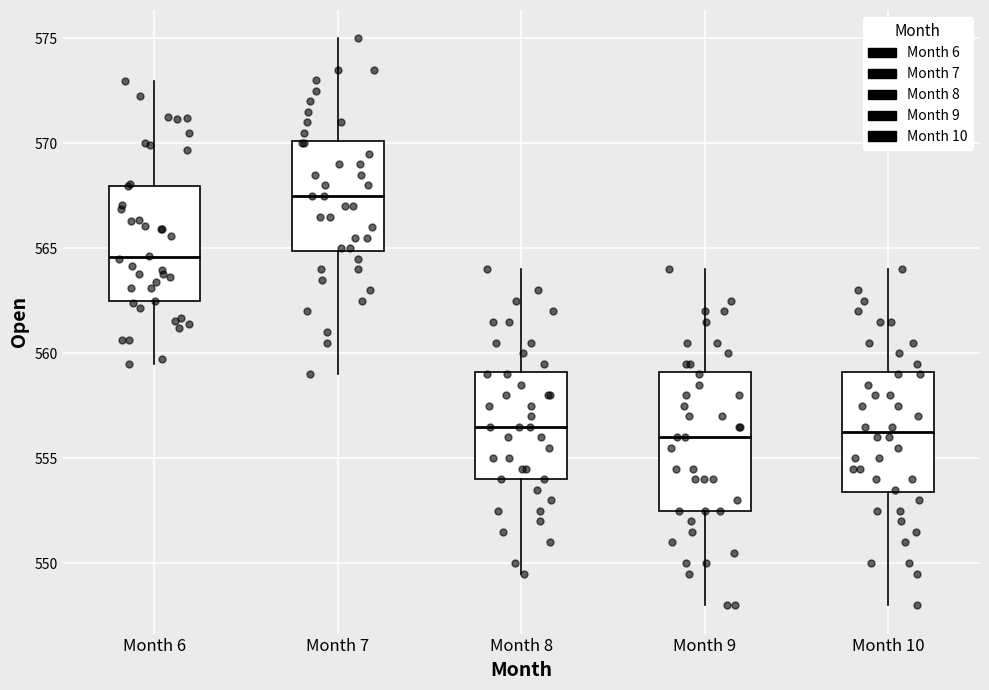

Reading left to right, read every box against the y-axis: the position of its median line, the range the box covers, and the ends of its whiskers. The values are not printed on the chart, so give them approximately, as read against the axis.

Month 6: median 564.5, box 562.5 to 568.0, whiskers 559.5 to 573.0
Month 7: median 567.5, box 565.0 to 570.0, whiskers 559.0 to 575.0
Month 8: median 556.5, box 554.0 to 559.0, whiskers 549.5 to 564.0
Month 9: median 556.0, box 552.5 to 559.0, whiskers 548.0 to 564.0
Month 10: median 556.5, box 553.5 to 559.0, whiskers 548.0 to 564.0